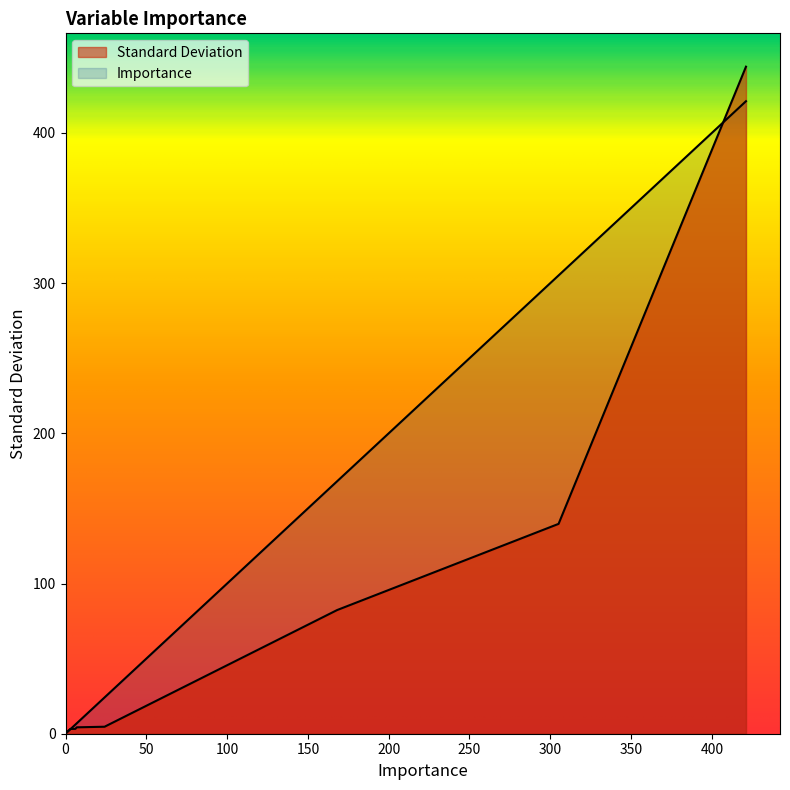

The Importance series shows 305.1 at Affluence Grade. True or false?

True